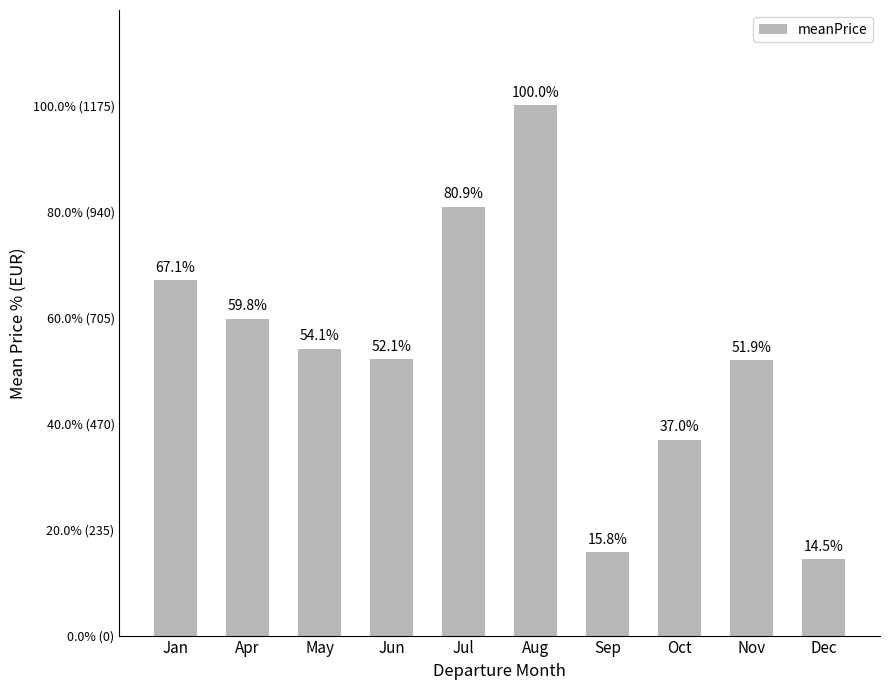

Rank the categories by value from lowest to highest.

Dec, Sep, Oct, Nov, Jun, May, Apr, Jan, Jul, Aug